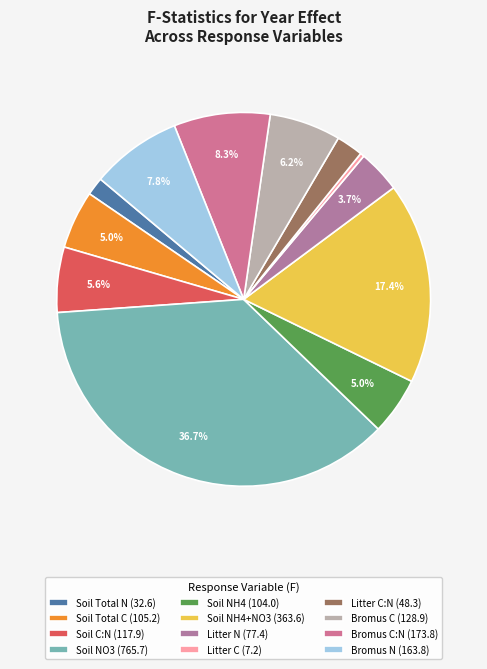

How many slices are in this pie chart?

12